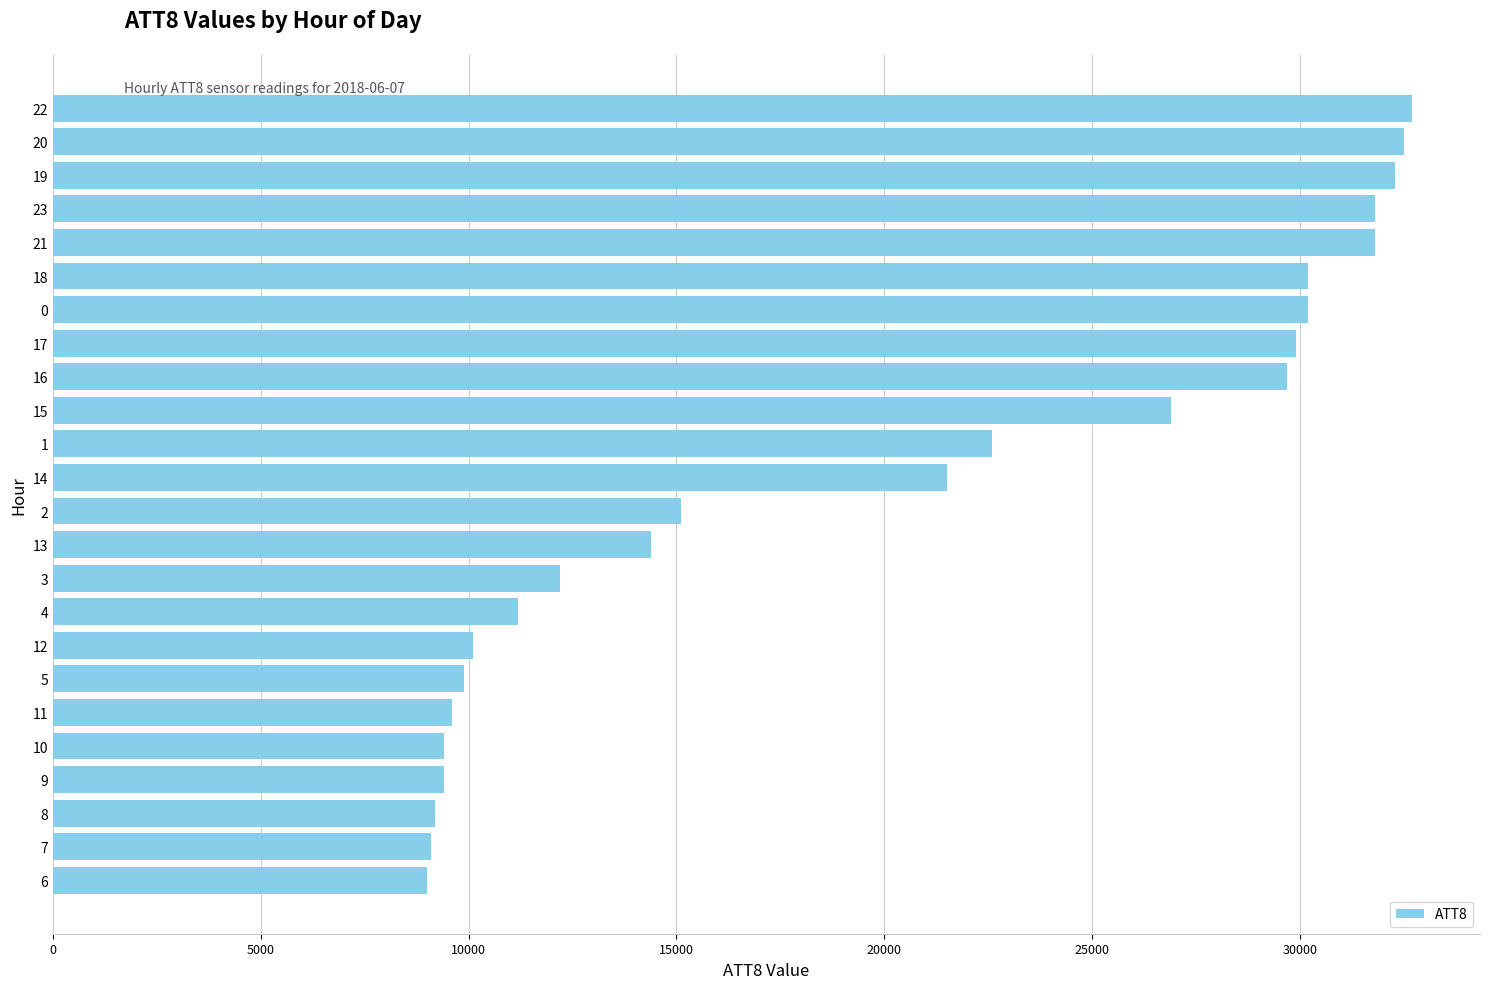

How many distinct data groups are displayed?

1